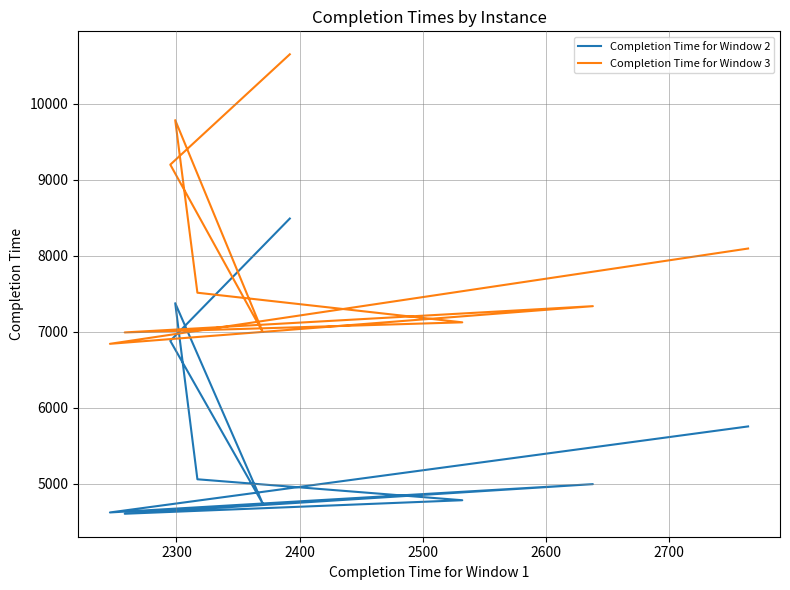

Reading right to left, what are all the values shown in this chart?

Completion Time for Window 2: 8491	6880	4738	7376	5057	4781	4603	4993	4620	5753
Completion Time for Window 3: 10654	9201	6996	9787	7514	7124	6991	7337	6841	8096